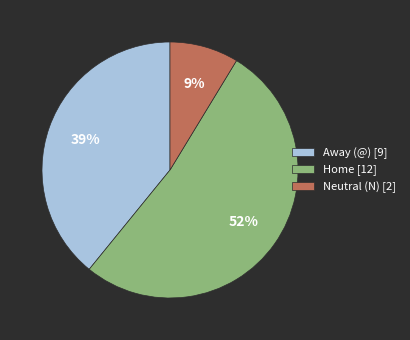

How many segments does this pie chart have?

3